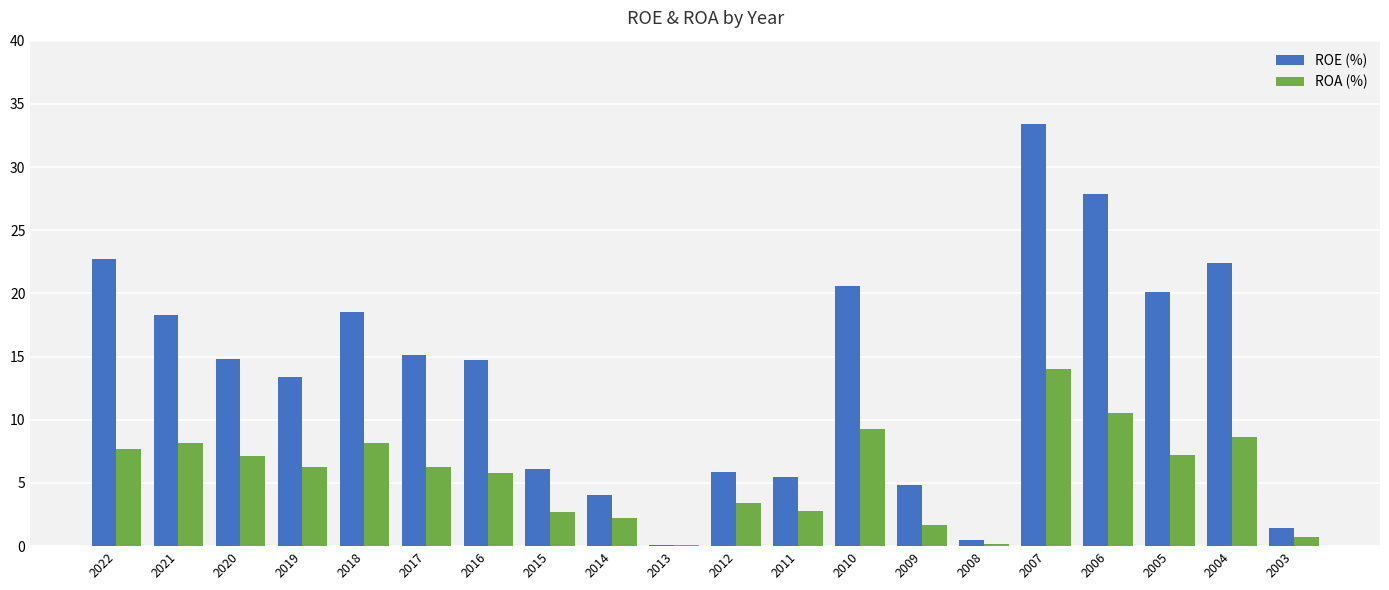

What is the approximate value of ROA (%) at 2006?

10.5